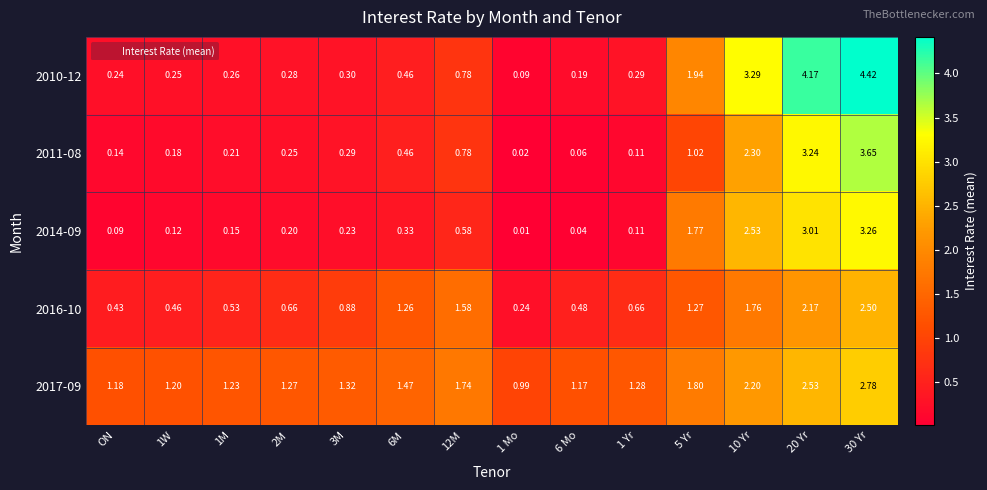

Is the value of 2014-09 at 2M greater than the value of 2017-09 at 1W?

No